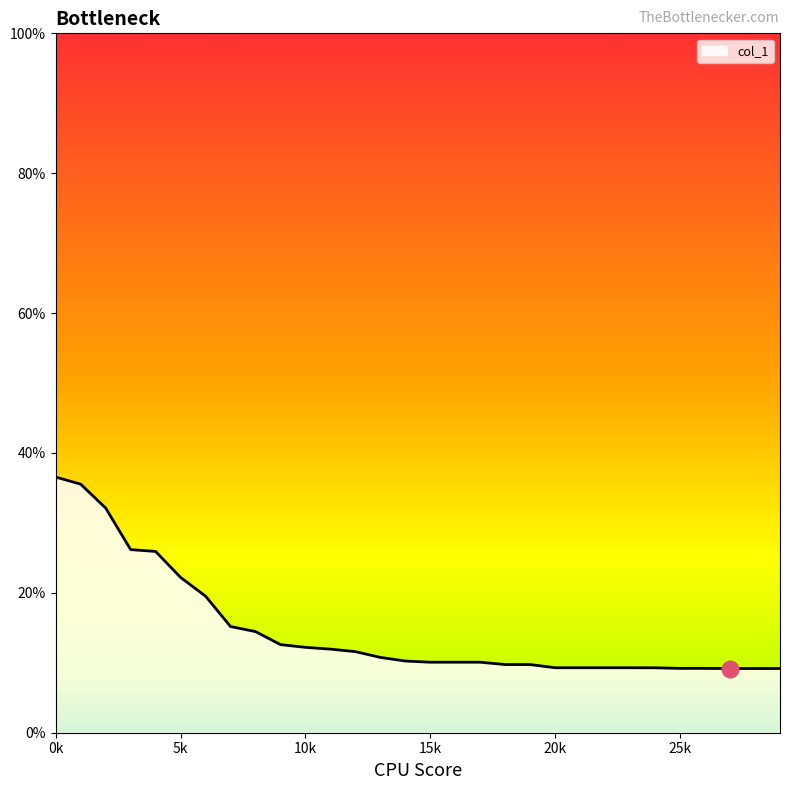

What is the maximum value shown in the chart?

36.6